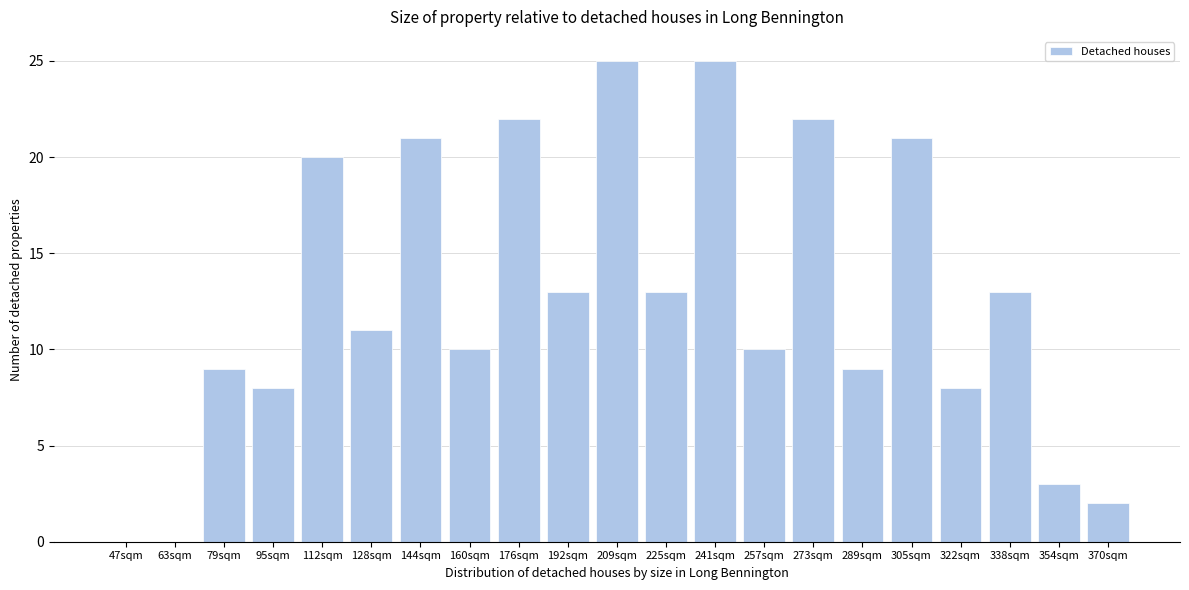

Reading right to left, what are all the values shown in this chart?

370sqm=2	354sqm=3	338sqm=13	322sqm=8	305sqm=21	289sqm=9	273sqm=22	257sqm=10	241sqm=25	225sqm=13	209sqm=25	192sqm=13	176sqm=22	160sqm=10	144sqm=21	128sqm=11	112sqm=20	95sqm=8	79sqm=9	63sqm=0	47sqm=0